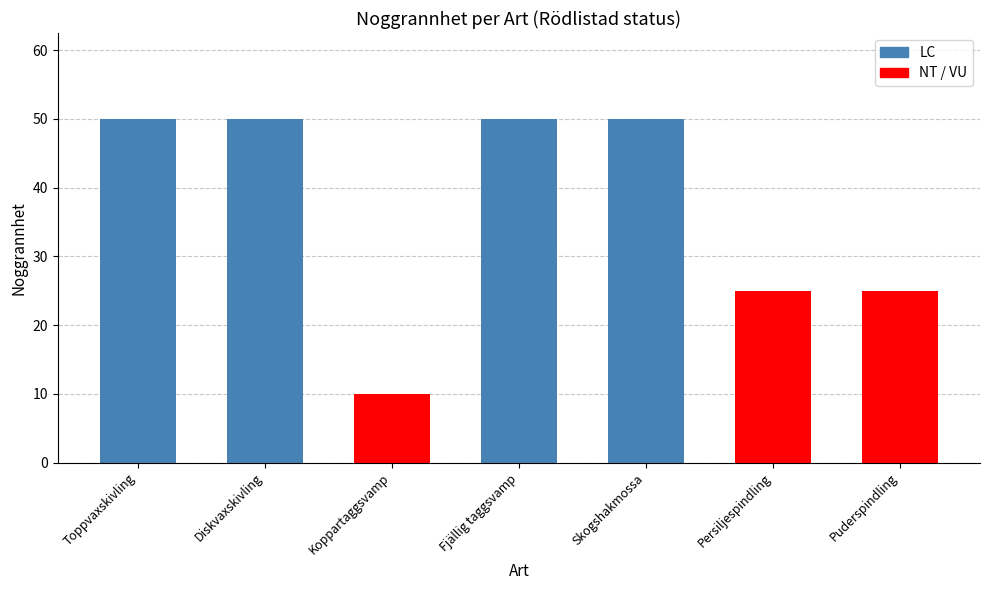

What is the approximate value at Toppvaxskivling, to the nearest 5?

50